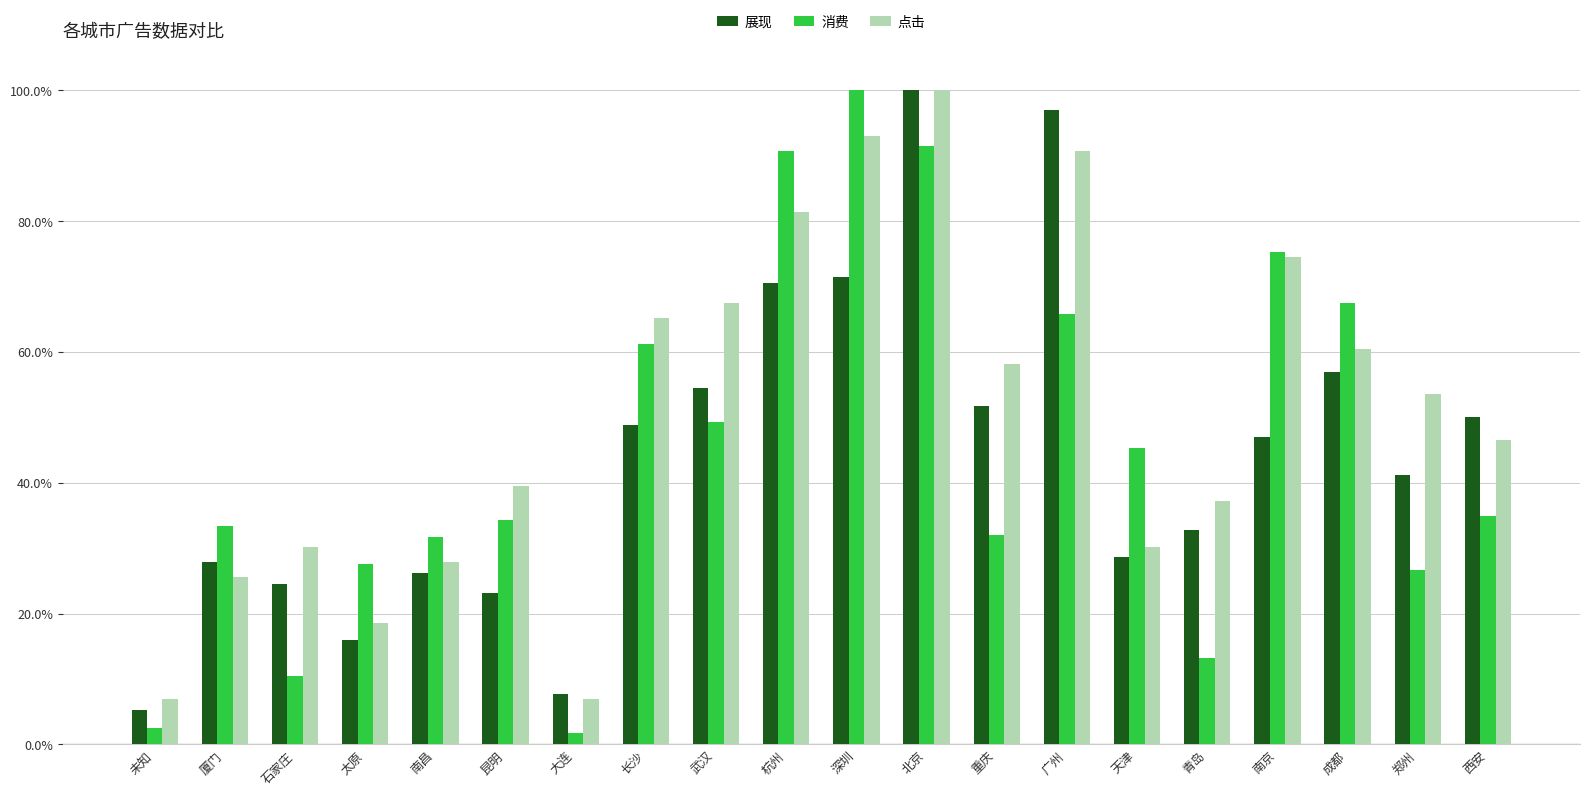

At which category is the sum across all series the highest?

北京